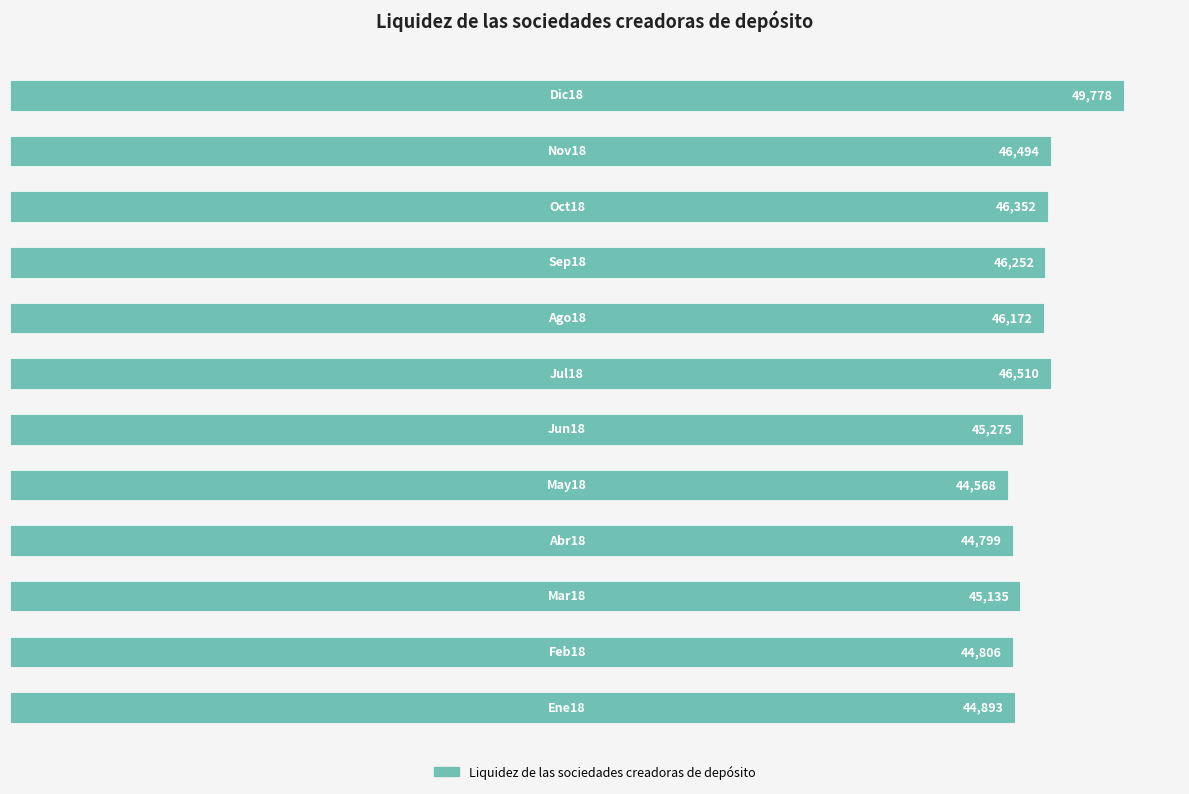

What is the difference between the second highest and minimum values?

1942